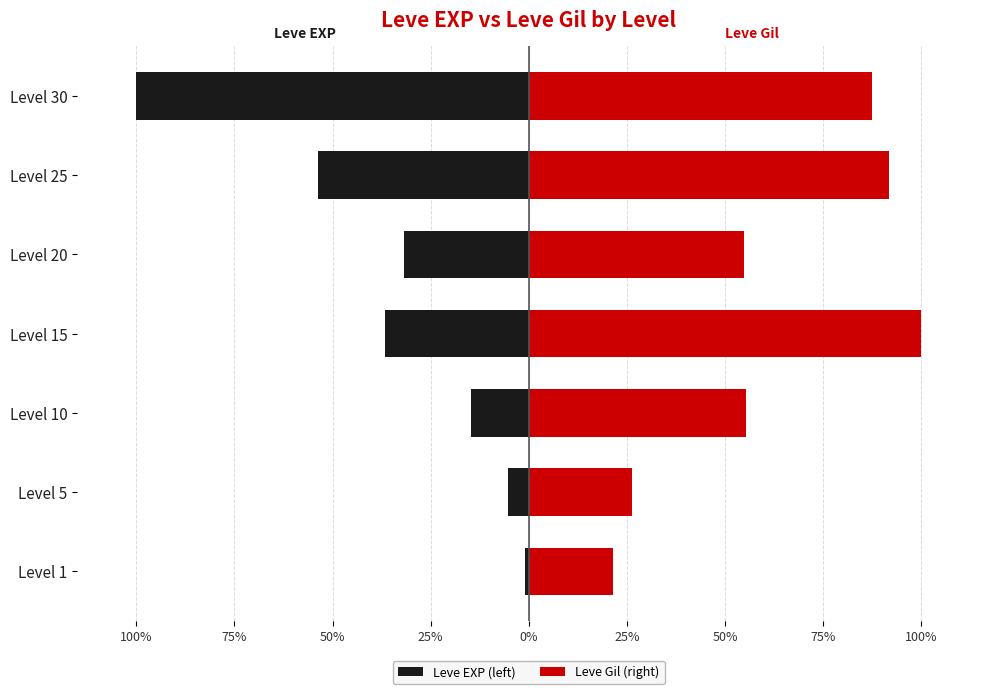

Which series has the largest range (max minus min)?

Leve EXP (left)